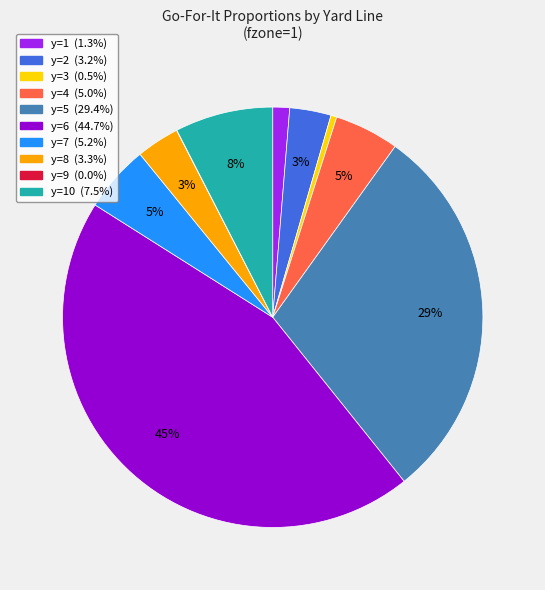

To the nearest percent, what is the difference between the largest and smallest slice percentages?

45%